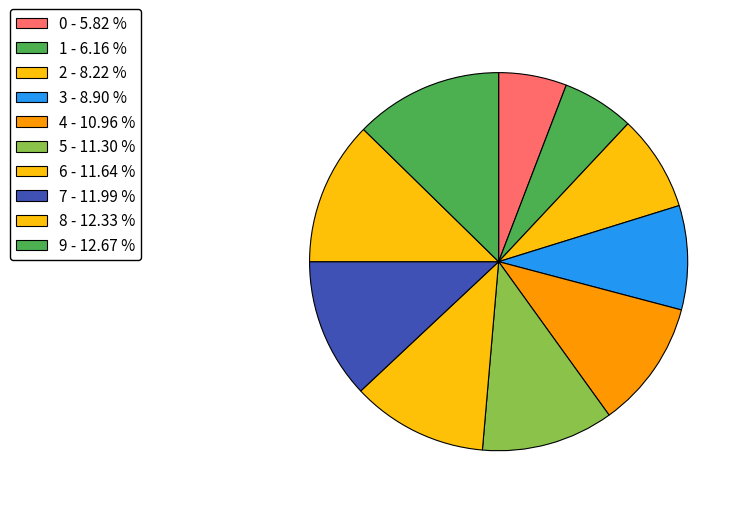

Between 1 and 5, which is larger?

5